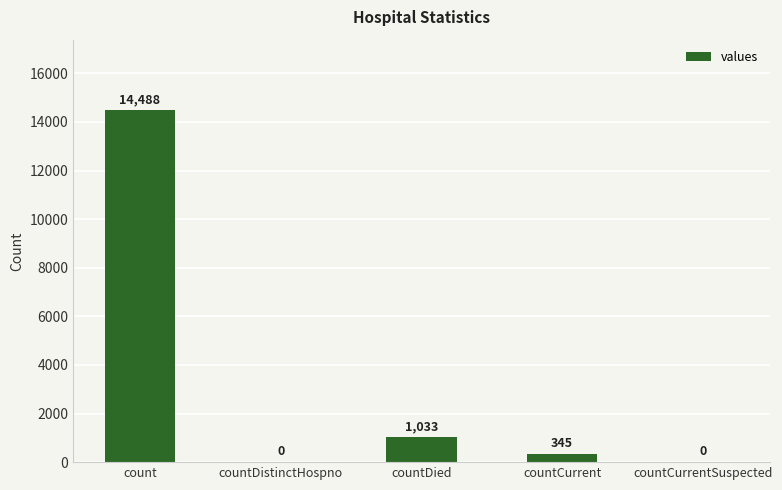

Between countDistinctHospno and countDied, which is larger?

countDied